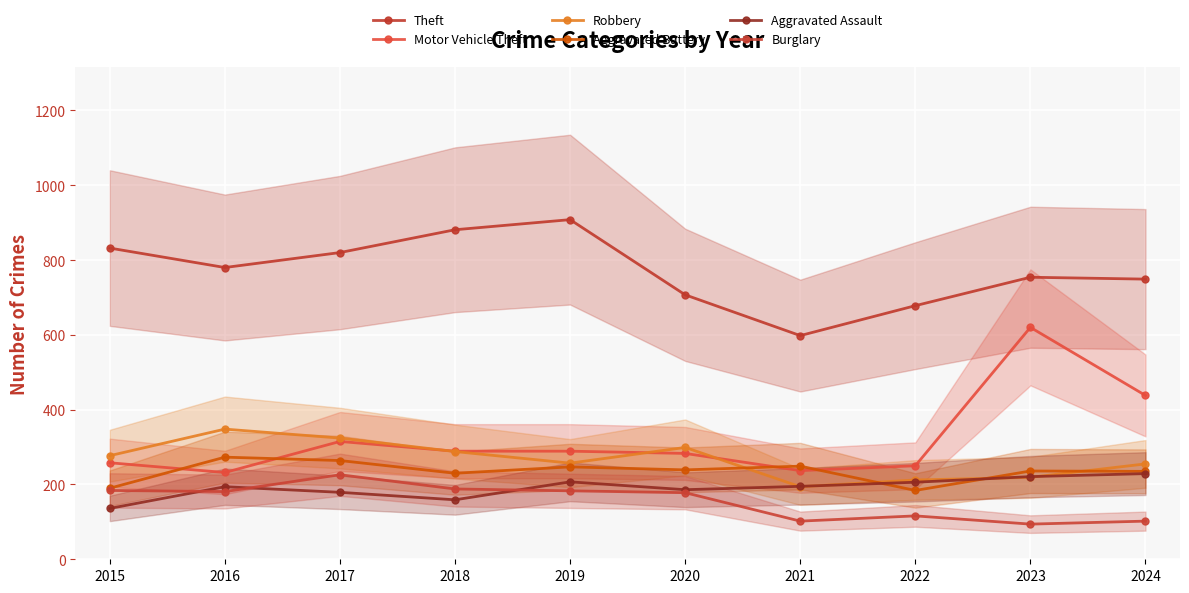

What is the value of the Motor Vehicle Theft point at the 8th from the left?

250